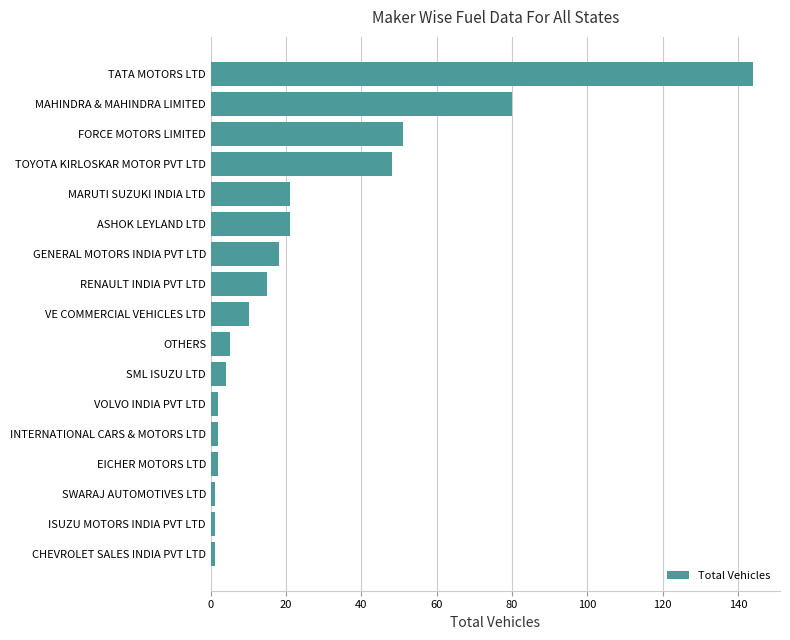

Which has a higher value, GENERAL MOTORS INDIA PVT LTD or ISUZU MOTORS INDIA PVT LTD?

GENERAL MOTORS INDIA PVT LTD